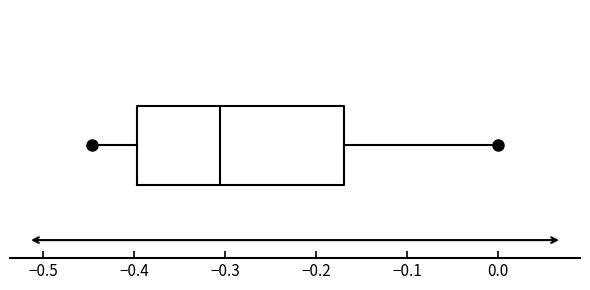

Read this box plot against the x-axis: the position of the median line, the range covered by the box, and the ends of both whiskers. The values are not printed on the chart, so give them approximately, as read against the axis.

median -0.31, box -0.40 to -0.17, whiskers -0.45 to 0.00